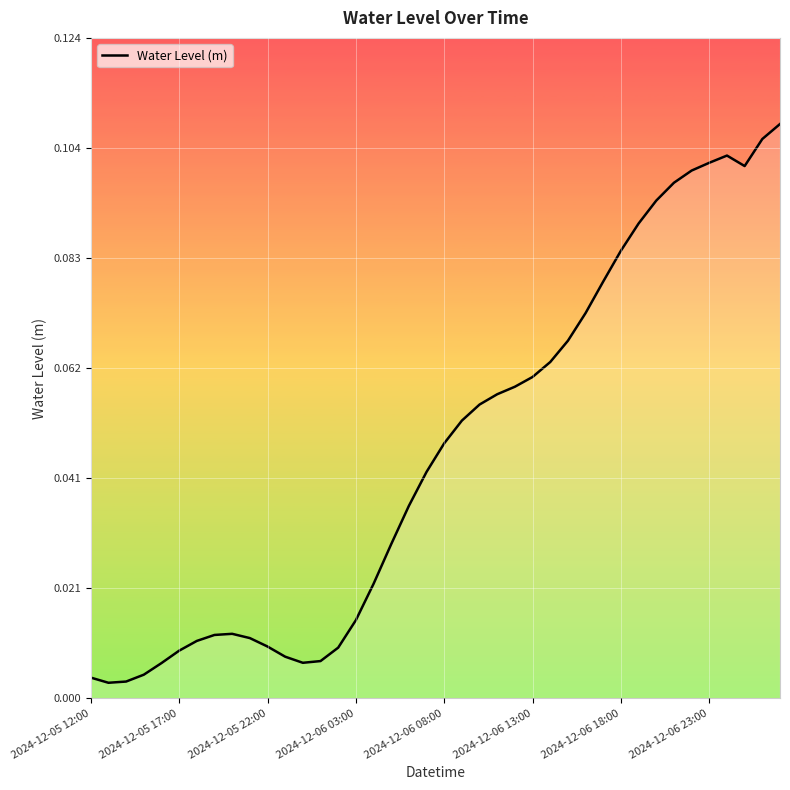

Count the number of categories in the chart.

40